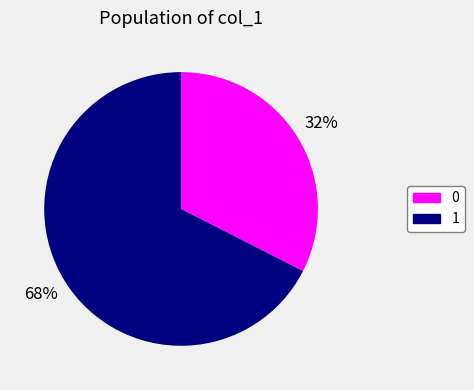

The 0 slice represents 10% of the pie. True or false?

False